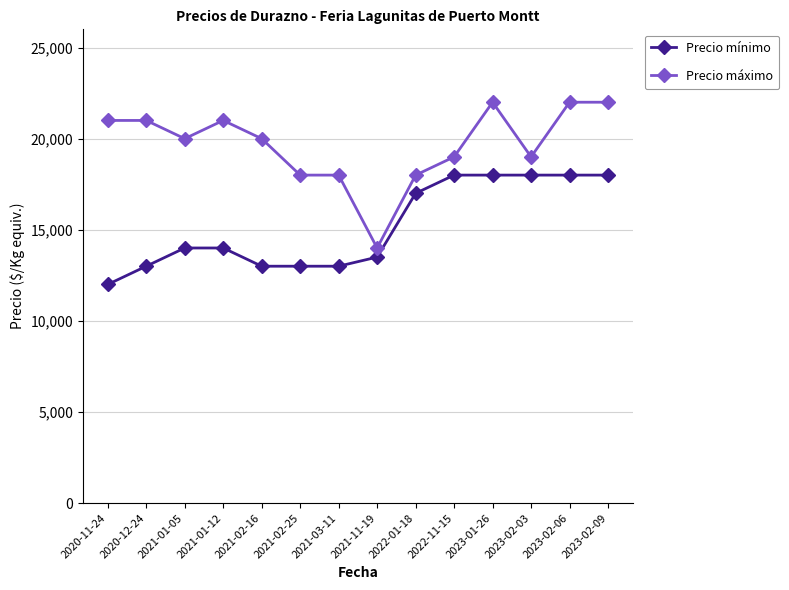

List the series in order of their peak value, lowest first.

Precio mínimo, Precio máximo